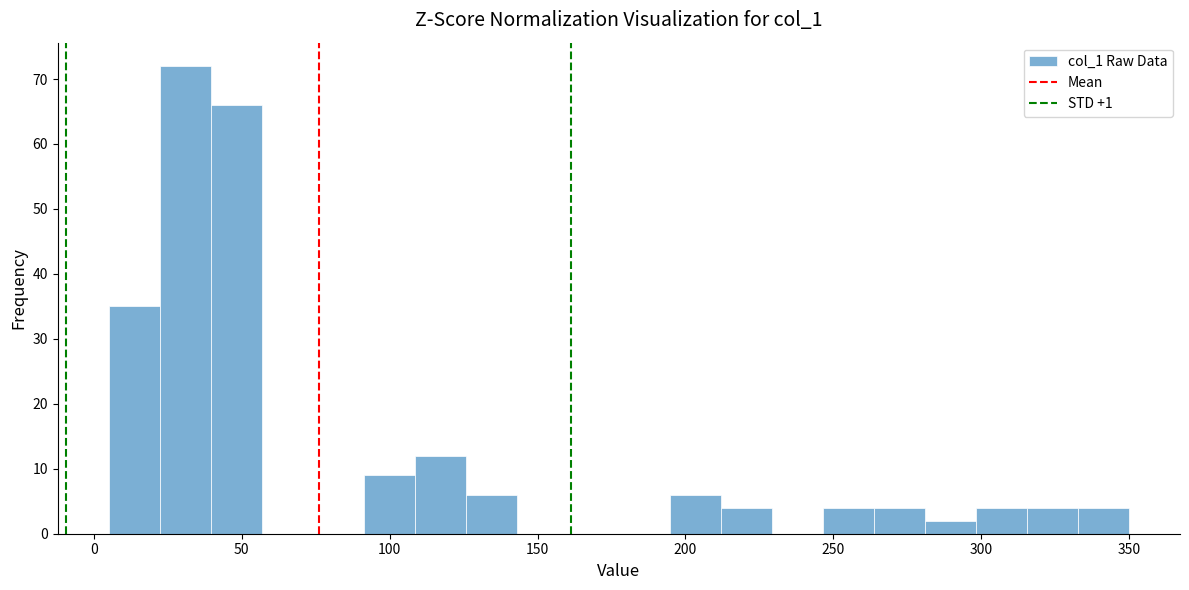

Read against the x-axis, roughly where is the centre of the tallest bar?

30